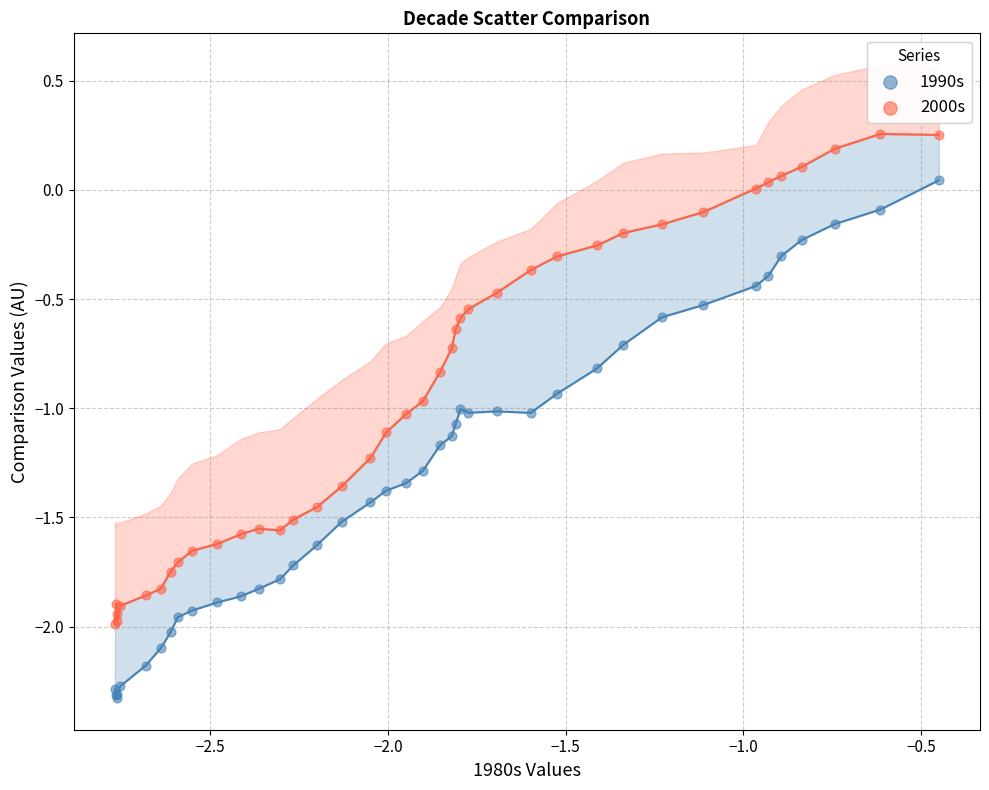

What is the X range (max minus min) for the scatter plot?

2.3